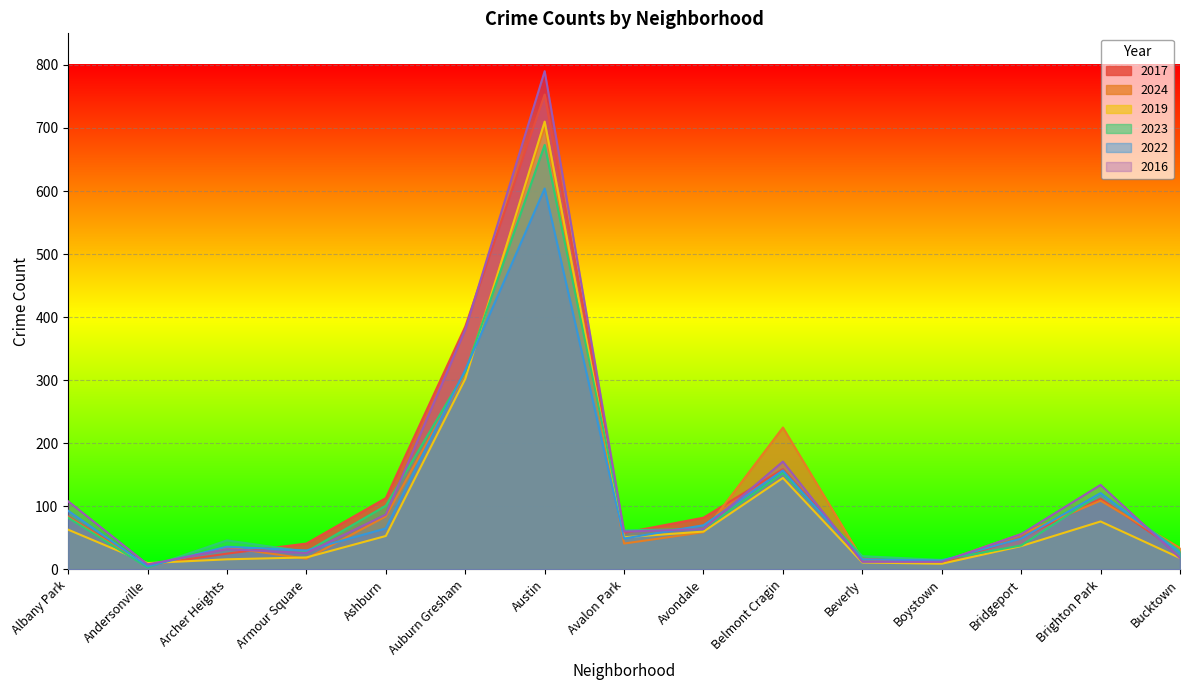

Is the value of 2022 at Archer Heights greater than the value of 2019 at Avondale?

No